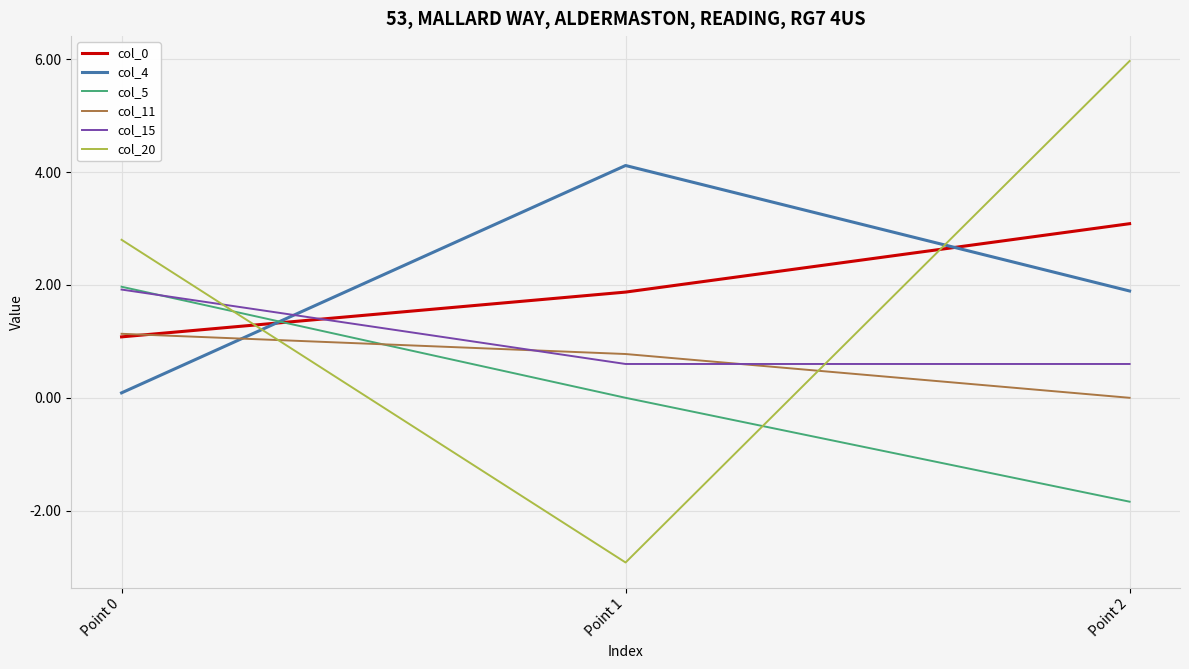

What is the total value across all series at Point 2?

9.7